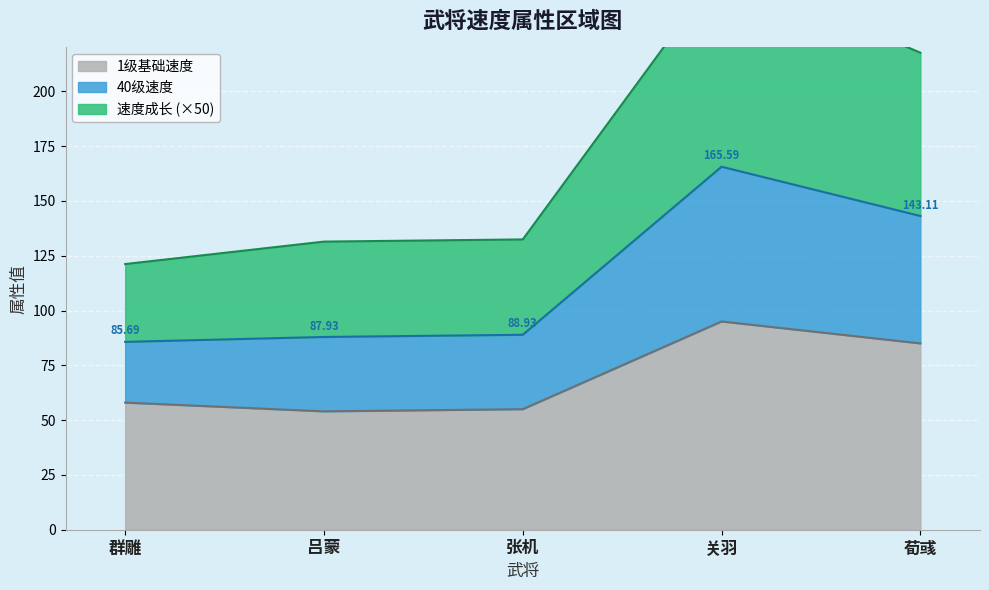

How many interior local peaks does the 40级速度 series have?

1